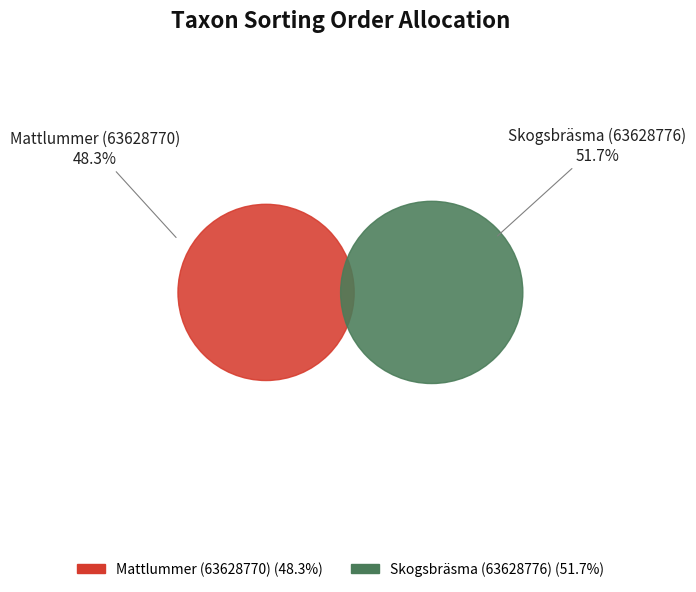

To the nearest percent, what is the combined percentage of Mattlummer (63628770) and Skogsbräsma (63628776)?

100%